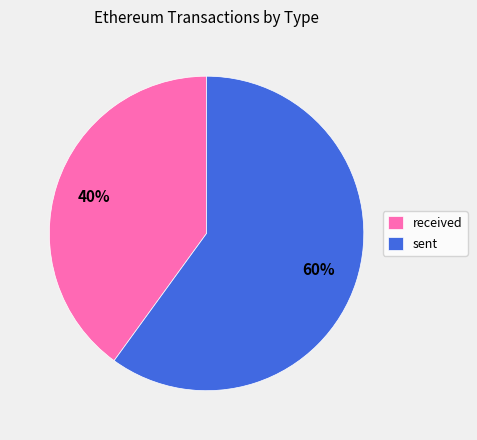

The sent slice represents 49% of the pie. True or false?

False